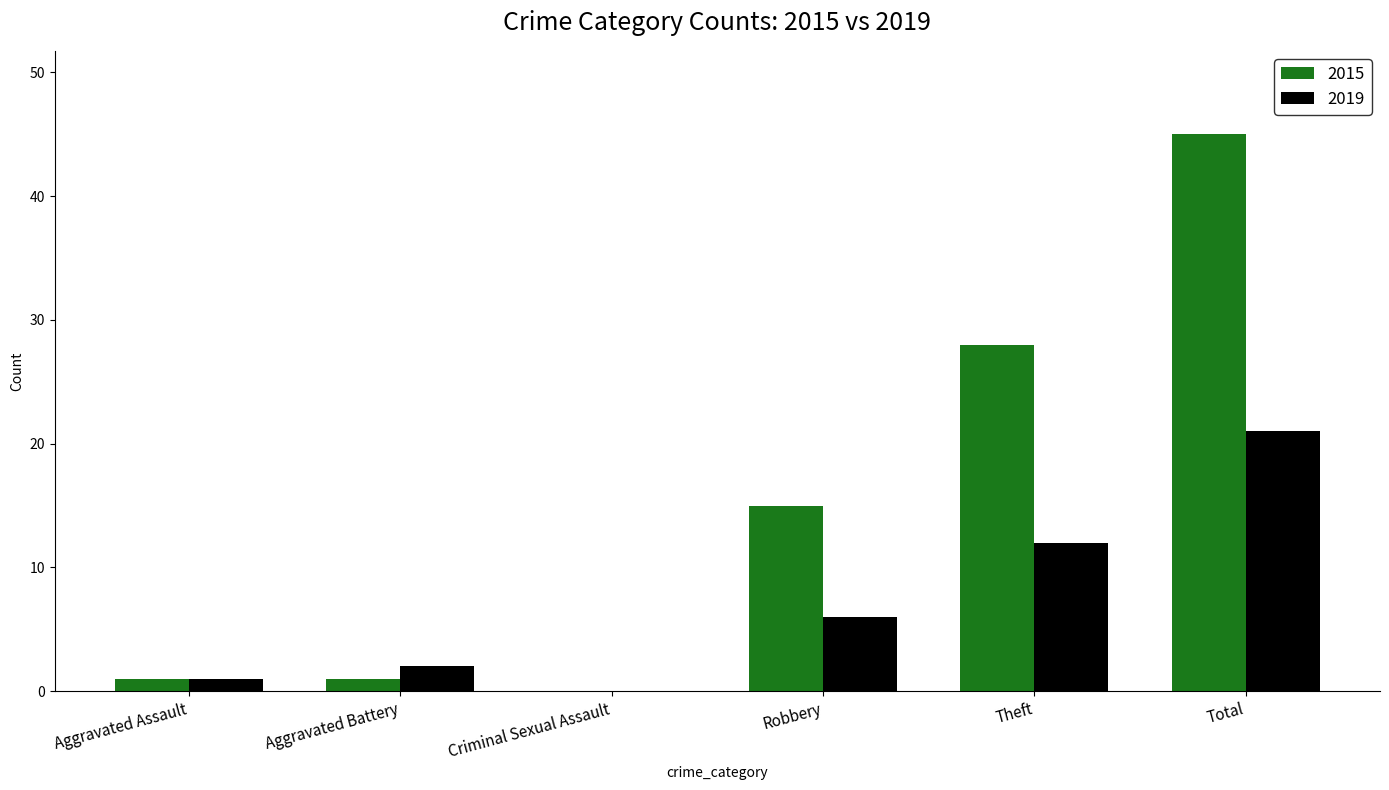

The value of 2019 at Criminal Sexual Assault is 0. True or false?

True